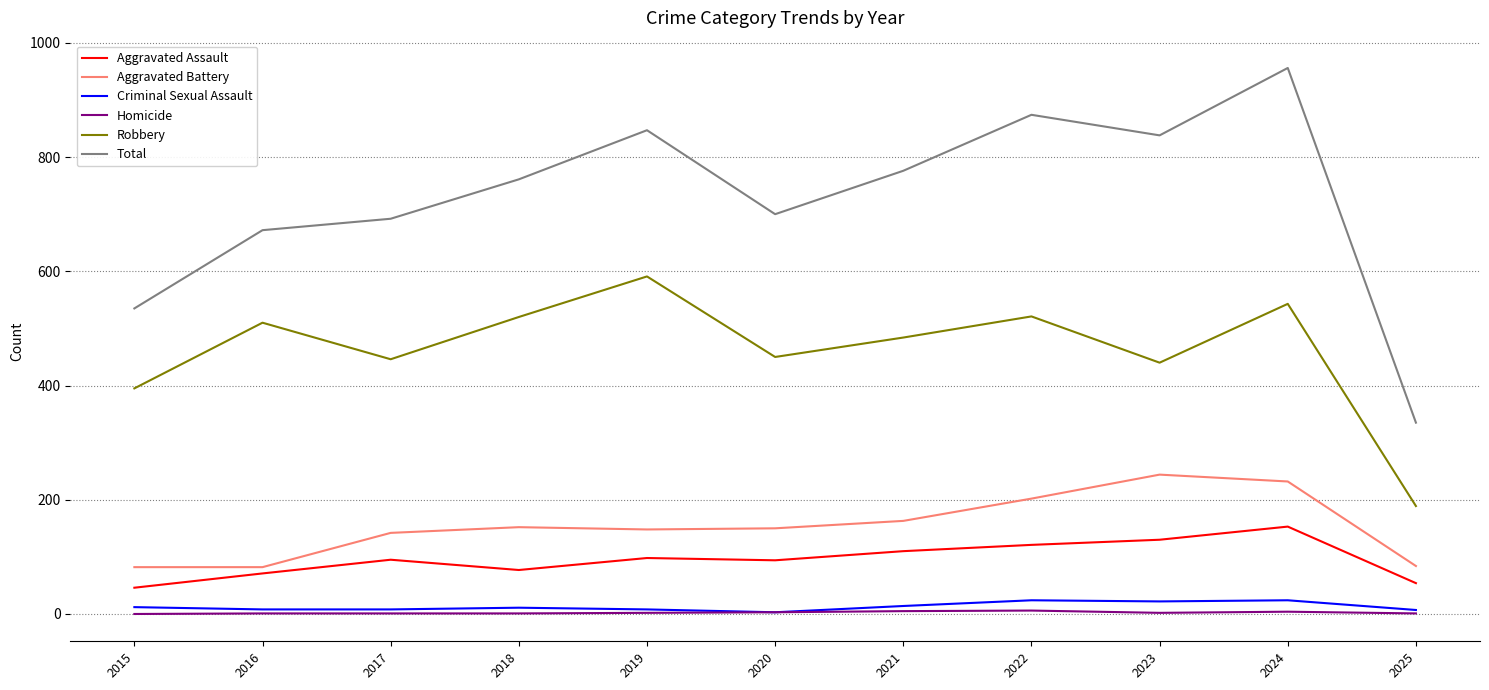

Is this an area chart (filled region under the line)?

No